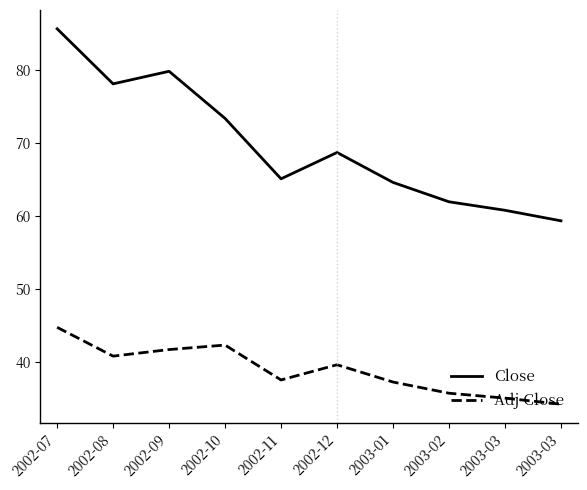

What are all the series names shown in the legend?

Close, Adj Close